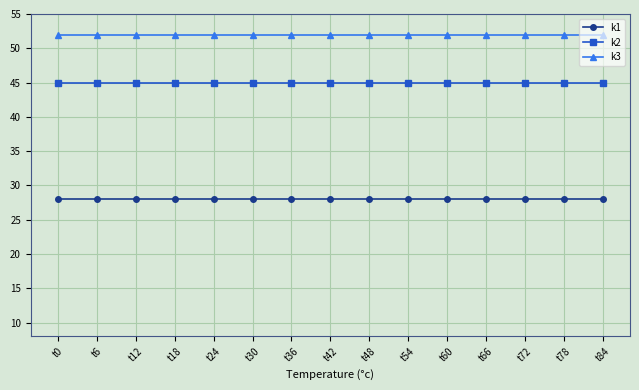

True or false: k1 and k3 intersect in this chart.

False